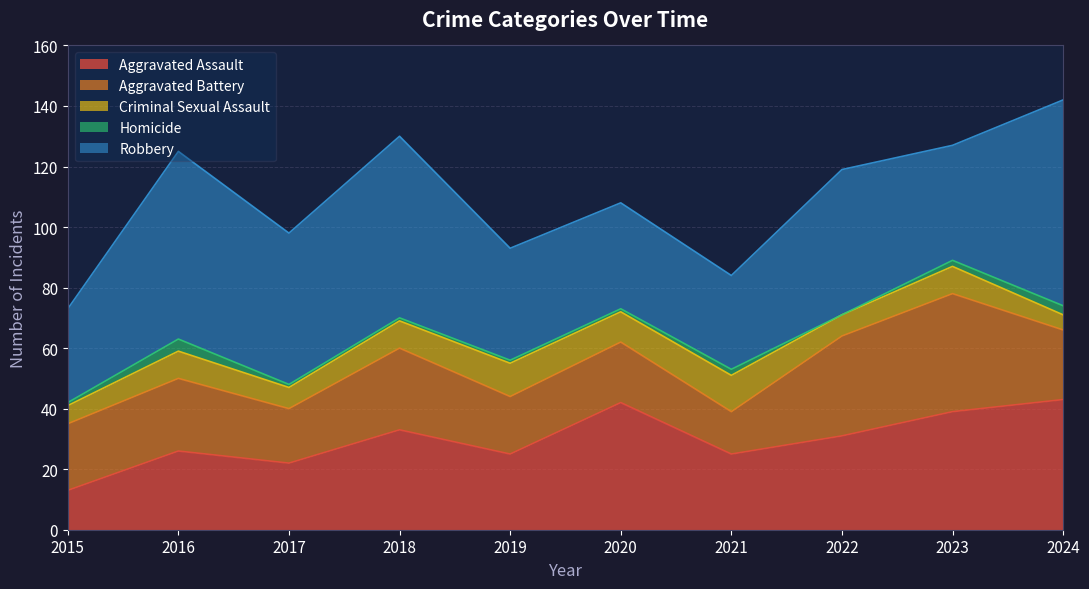

Is it true that Criminal Sexual Assault equals 9 at 2016?

True